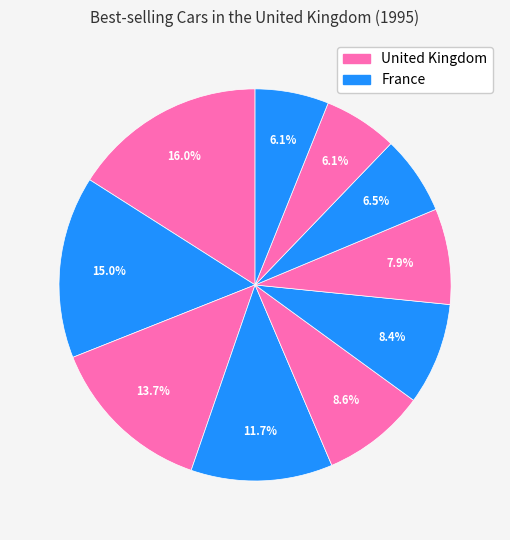

Rank the categories by value from highest to lowest.

Ford Escort, Ford Fiesta, Ford Mondeo, Vauxhall Astra, Vauxhall Cavalier, Vauxhall Corsa, Rover 200 Series, Peugeot 306, Renault Clio, Rover 100 Series